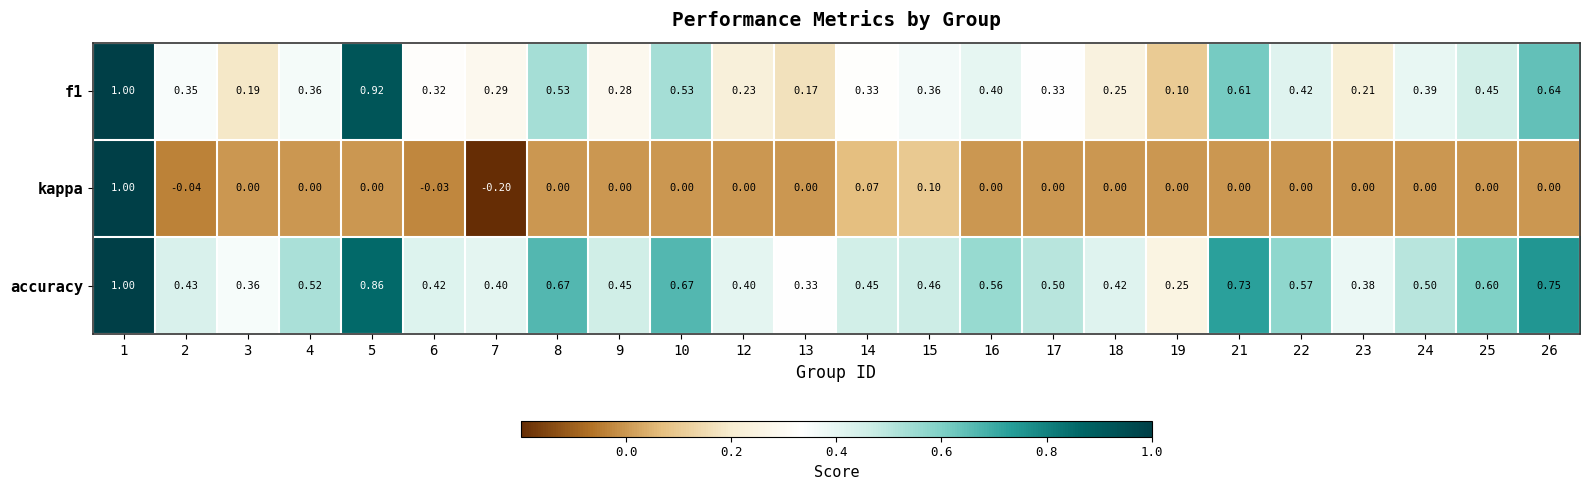

Which series has the largest range (max minus min)?

kappa